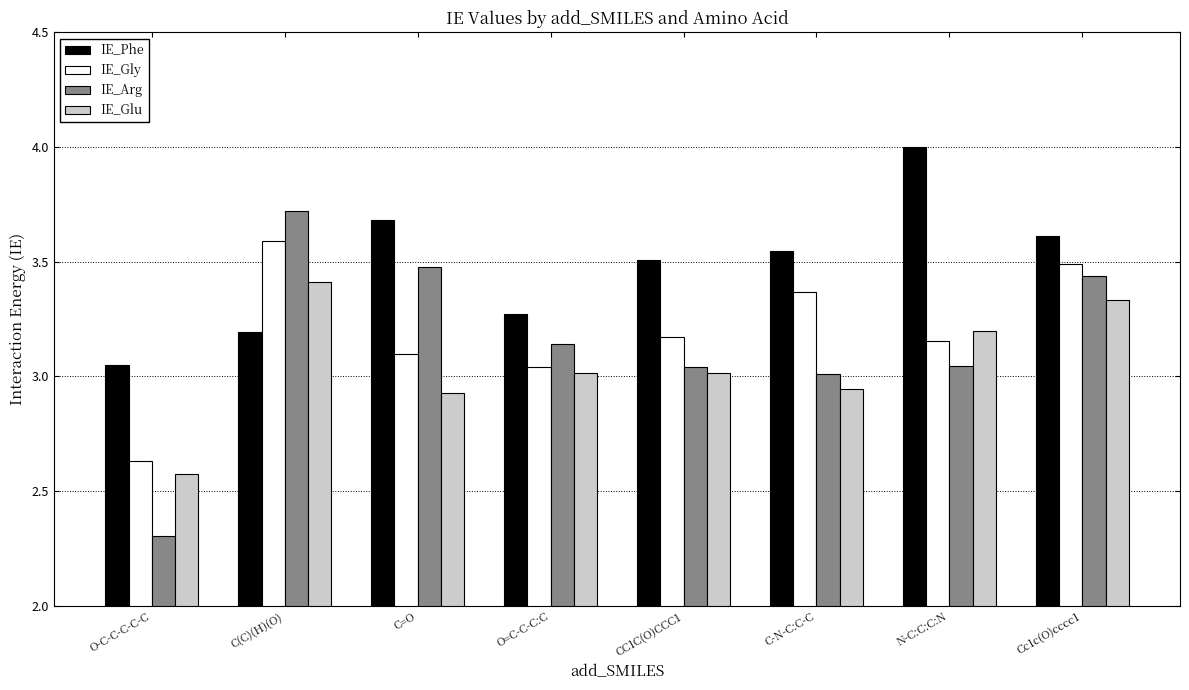

How many groups of bars are there?

8